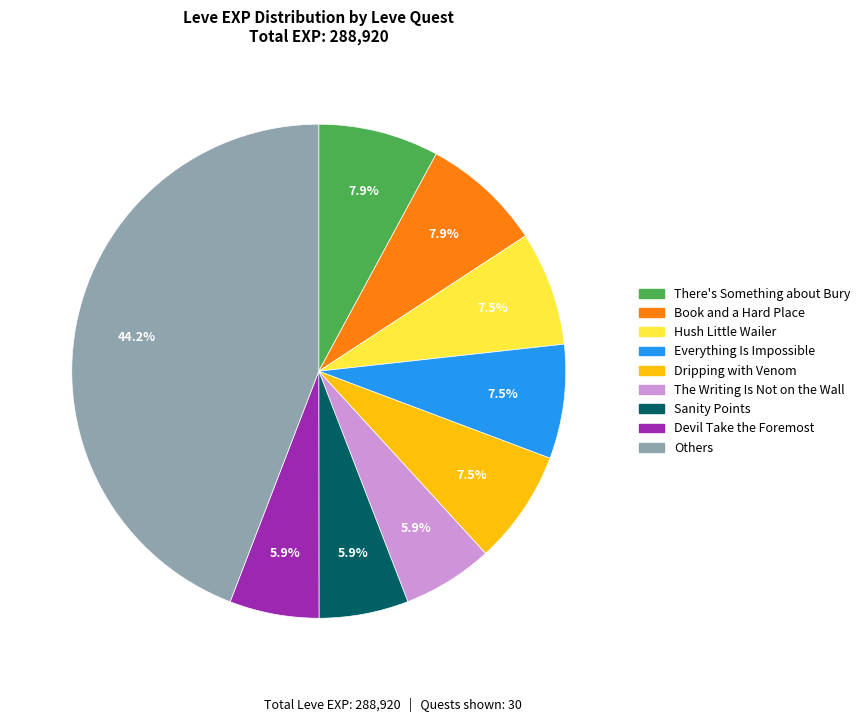

Is there any slice that represents more than half of the pie?

No